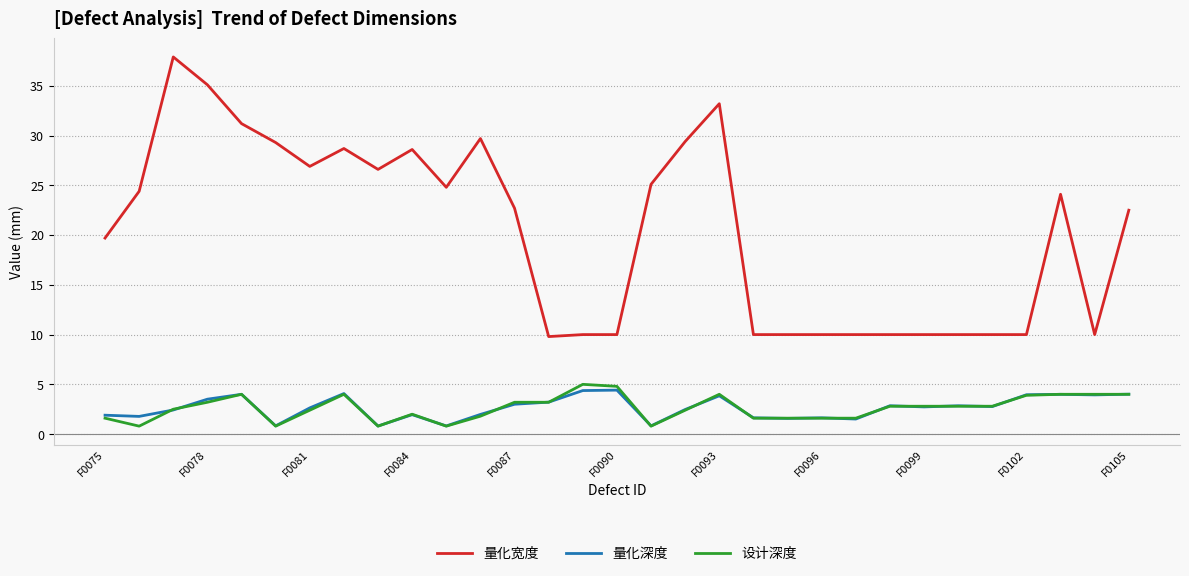

What is the maximum value for 量化深度?

4.4